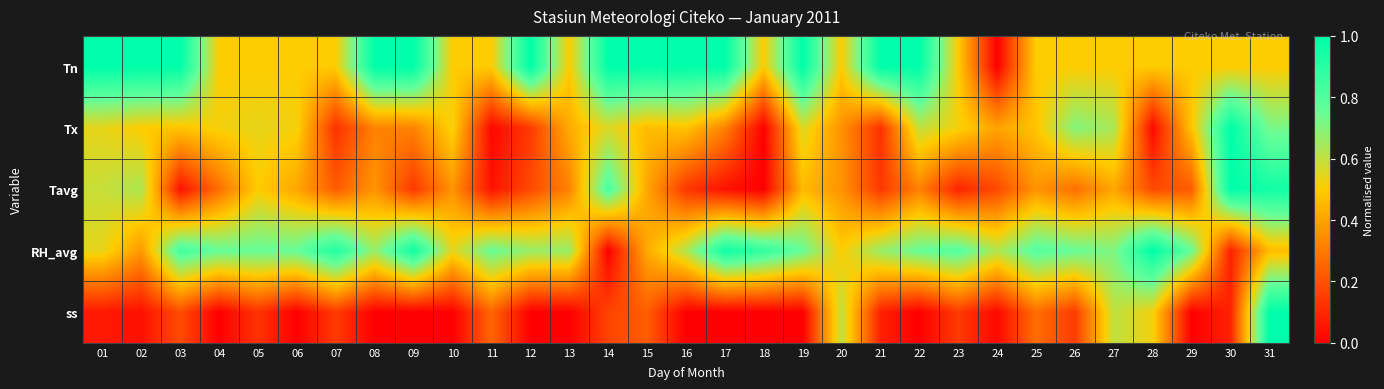

Which category has the highest value across all series?

01